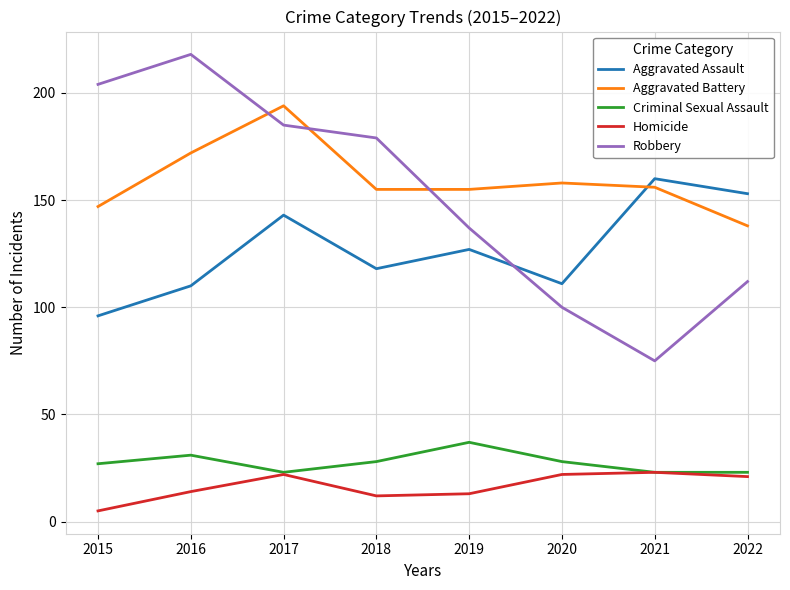

Which category has the highest value in the Robbery series?

2016